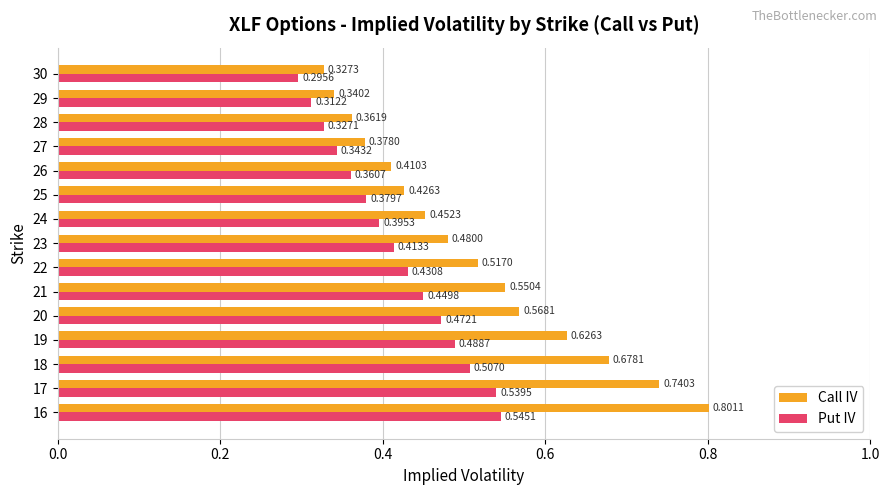

List the labels in order of Call IV value, largest first.

16, 17, 18, 19, 20, 21, 22, 23, 24, 25, 26, 27, 28, 29, 30